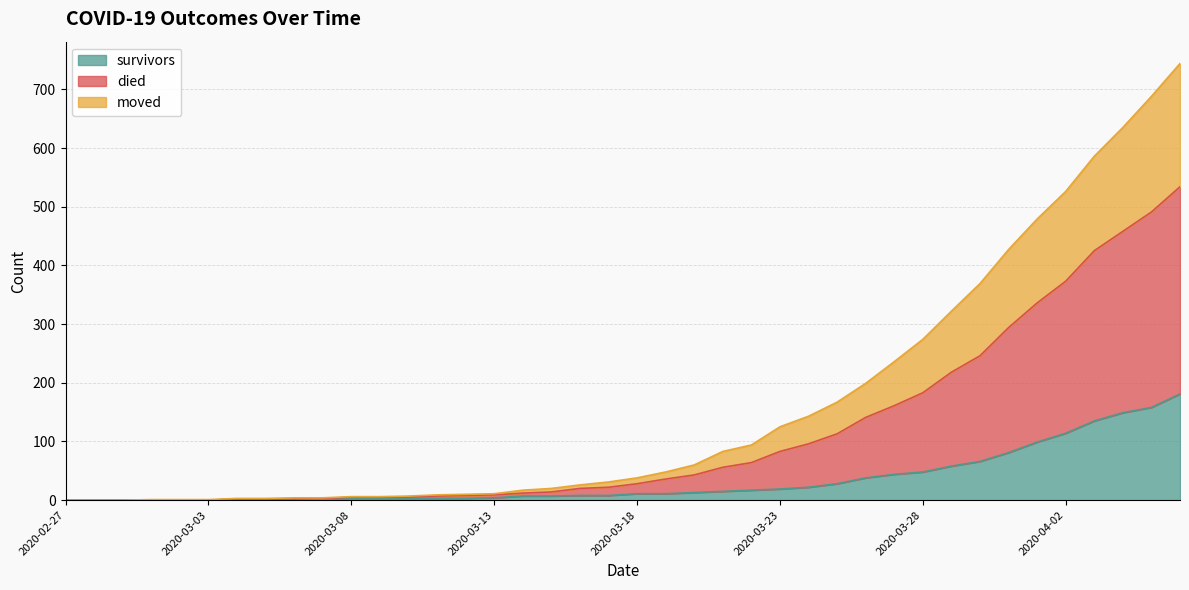

Rank the categories by died value from lowest to highest.

2020-02-27, 2020-02-28, 2020-02-29, 2020-03-01, 2020-03-02, 2020-03-03, 2020-03-04, 2020-03-05, 2020-03-06, 2020-03-07, 2020-03-08, 2020-03-09, 2020-03-10, 2020-03-11, 2020-03-12, 2020-03-13, 2020-03-14, 2020-03-15, 2020-03-16, 2020-03-17, 2020-03-18, 2020-03-19, 2020-03-20, 2020-03-21, 2020-03-22, 2020-03-23, 2020-03-24, 2020-03-25, 2020-03-26, 2020-03-27, 2020-03-28, 2020-03-29, 2020-03-30, 2020-03-31, 2020-04-01, 2020-04-02, 2020-04-03, 2020-04-04, 2020-04-05, 2020-04-06